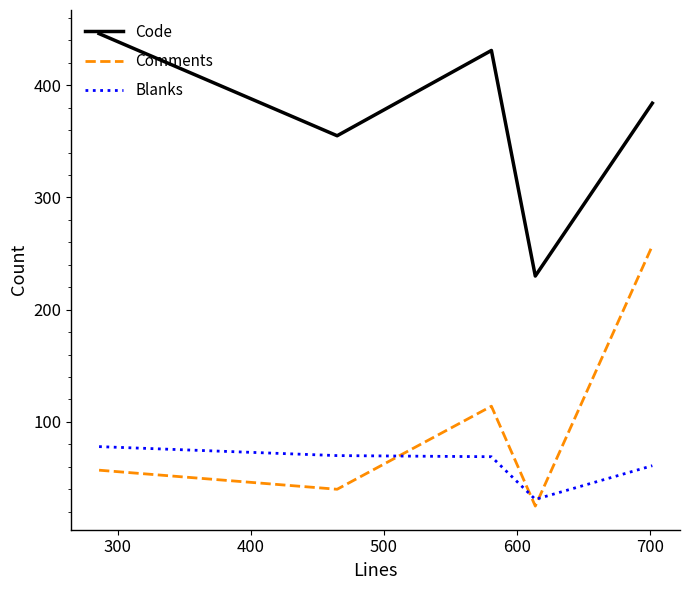

True or false: Code and Blanks cross at least once.

False